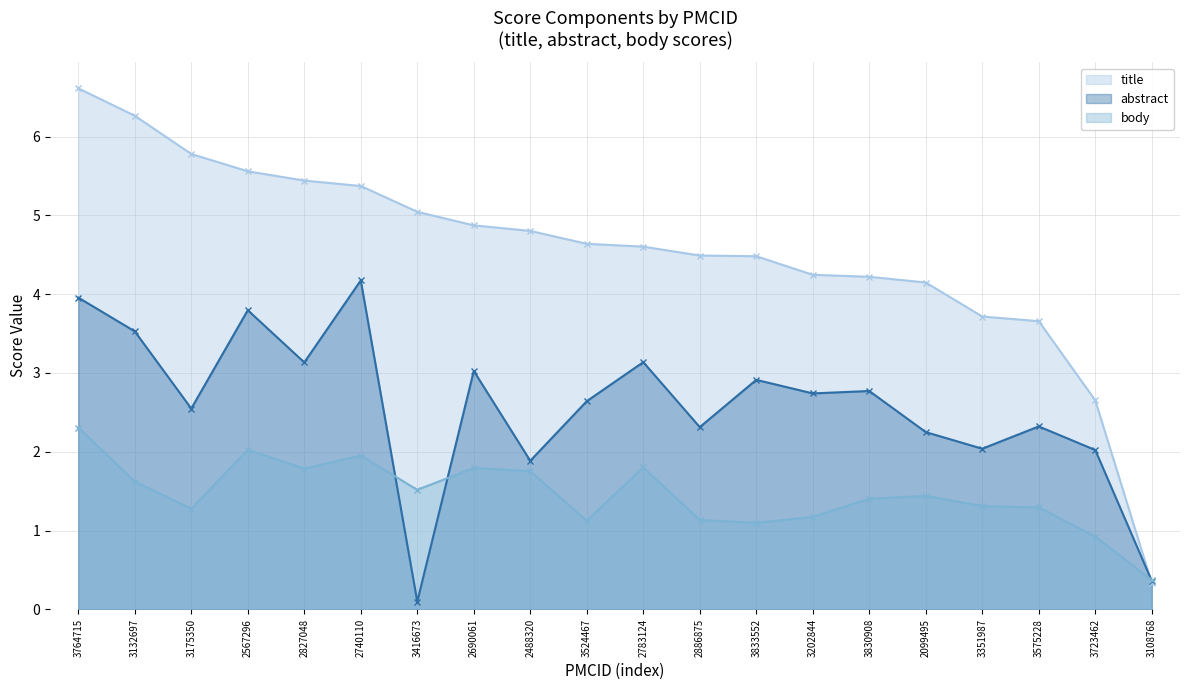

At which label does body reach its peak?

3764715